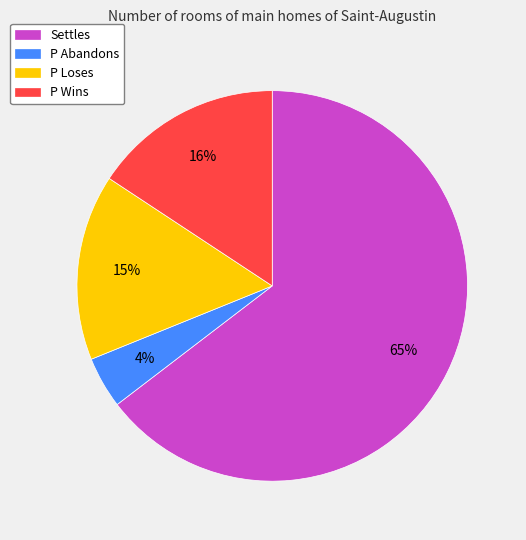

Which category accounts for the majority?

Settles